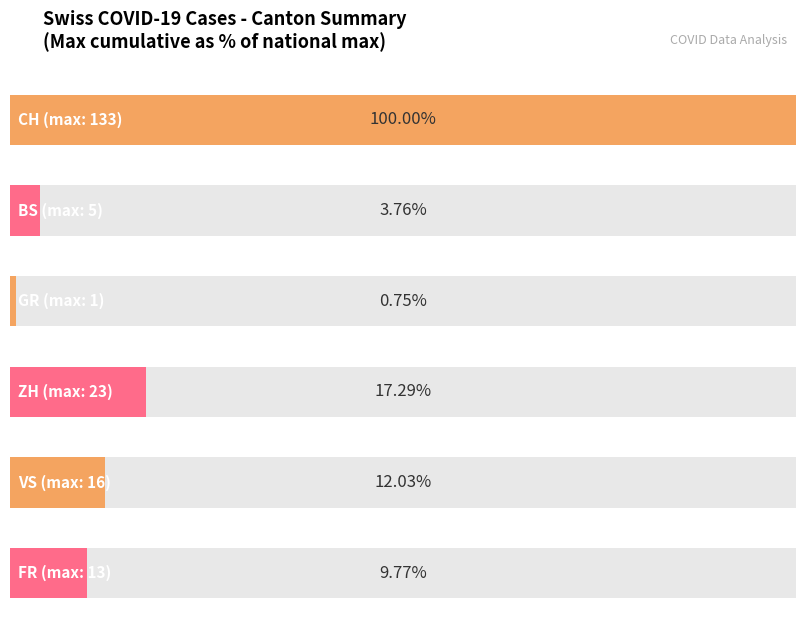

Rank the series at 2020-06-06 from lowest to highest value.

GR, BS, VS, FR, ZH, CH